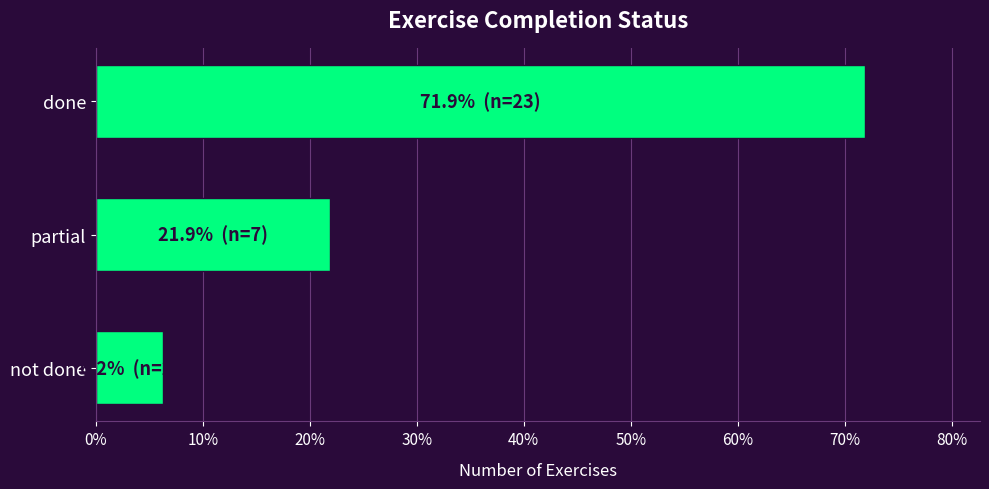

What is the difference between the maximum and second lowest values?

50.0